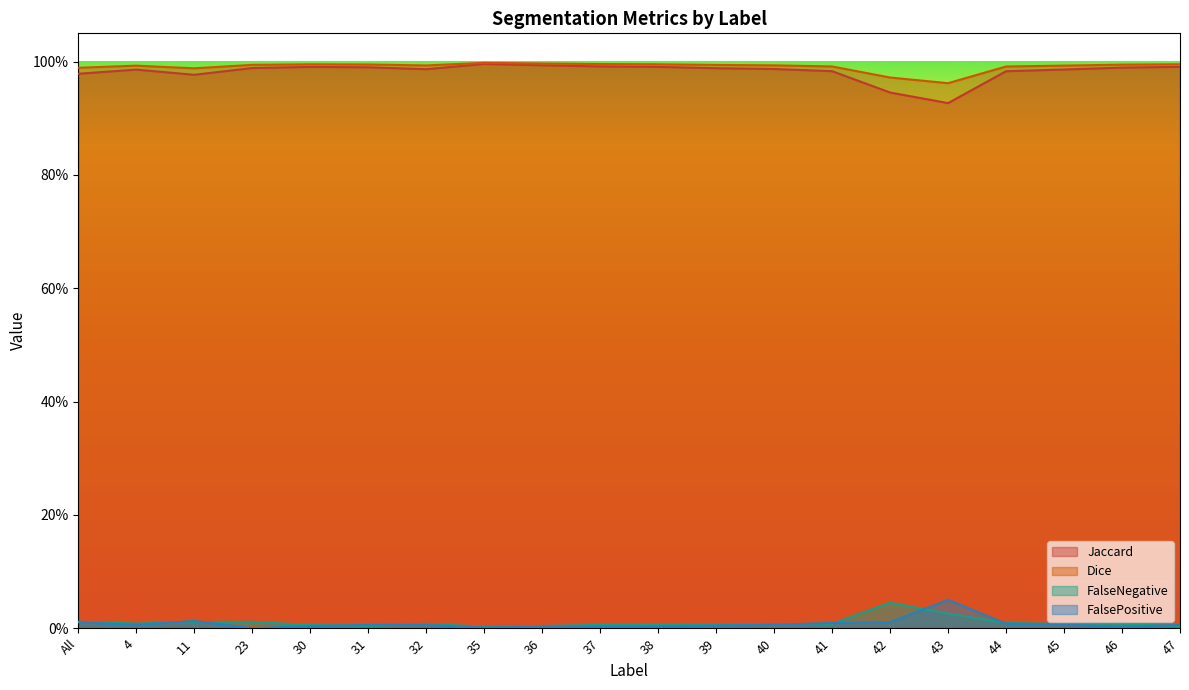

What is the spread (max minus min) of values at 30?

1.0